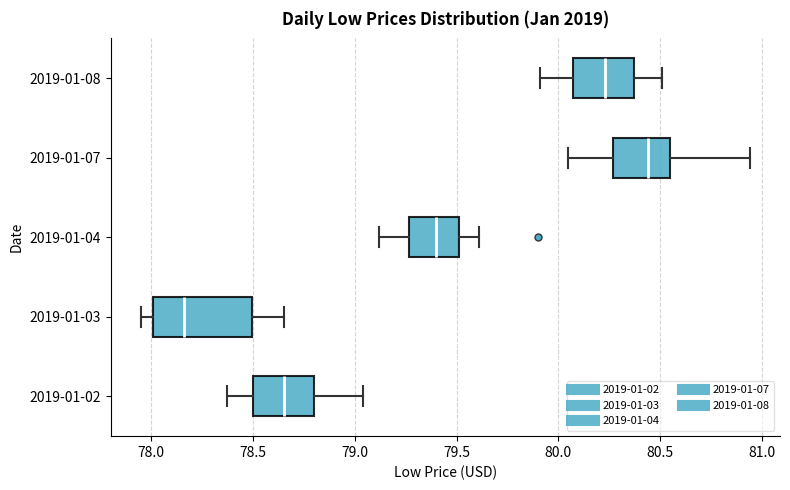

Where does the left whisker of the box for 2019-01-04 end on the x-axis? The values are not printed on the chart, so give them approximately, as read against the axis.

79.10